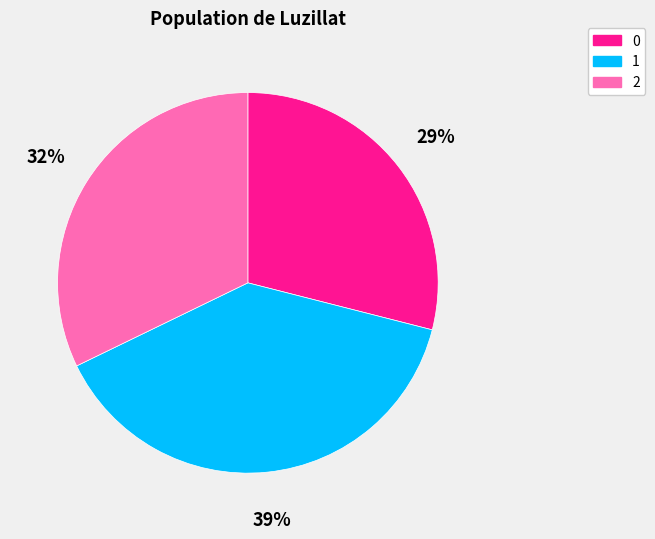

To the nearest percent, what is the combined percentage of 2 and 0?

61%